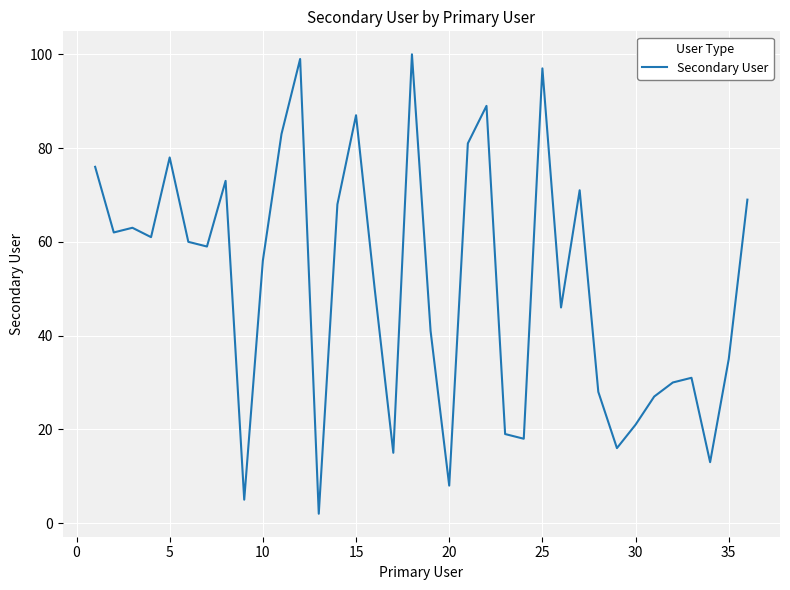

What is the average value?

51